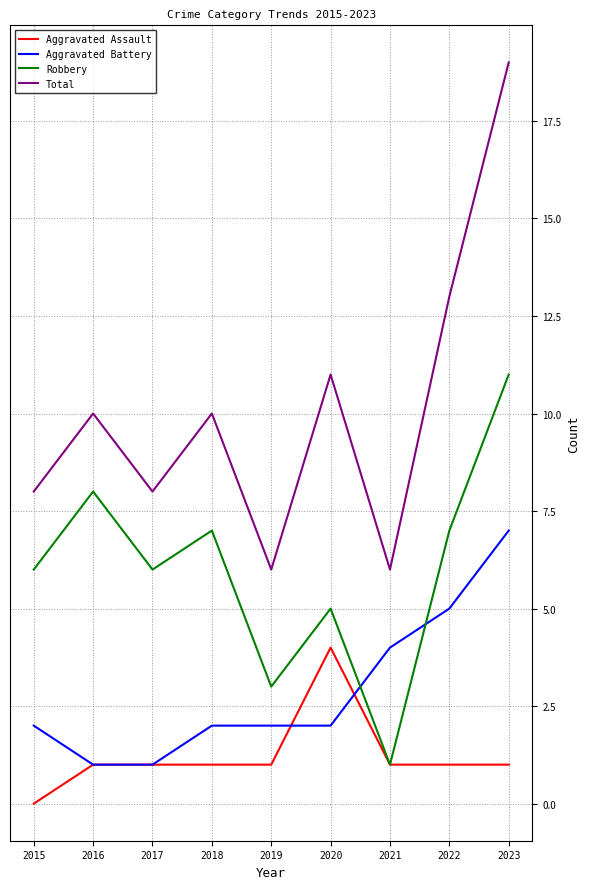

What are all the series names shown in the legend?

Aggravated Assault, Aggravated Battery, Robbery, Total